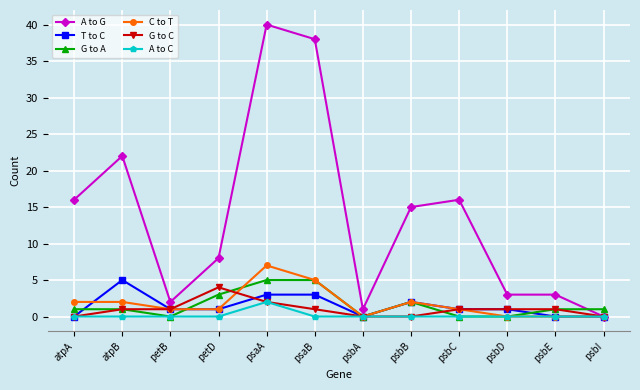

Reading left to right, transcribe all the data shown in this chart.

A to G: 16	22	2	8	40	38	1	15	16	3	3	0
T to C: 0	5	1	1	3	3	0	2	1	1	0	0
G to A: 1	1	0	3	5	5	0	2	0	0	1	1
C to T: 2	2	1	1	7	5	0	2	1	0	0	0
G to C: 0	1	1	4	2	1	0	0	1	1	1	0
A to C: 0	0	0	0	2	0	0	0	0	0	0	0